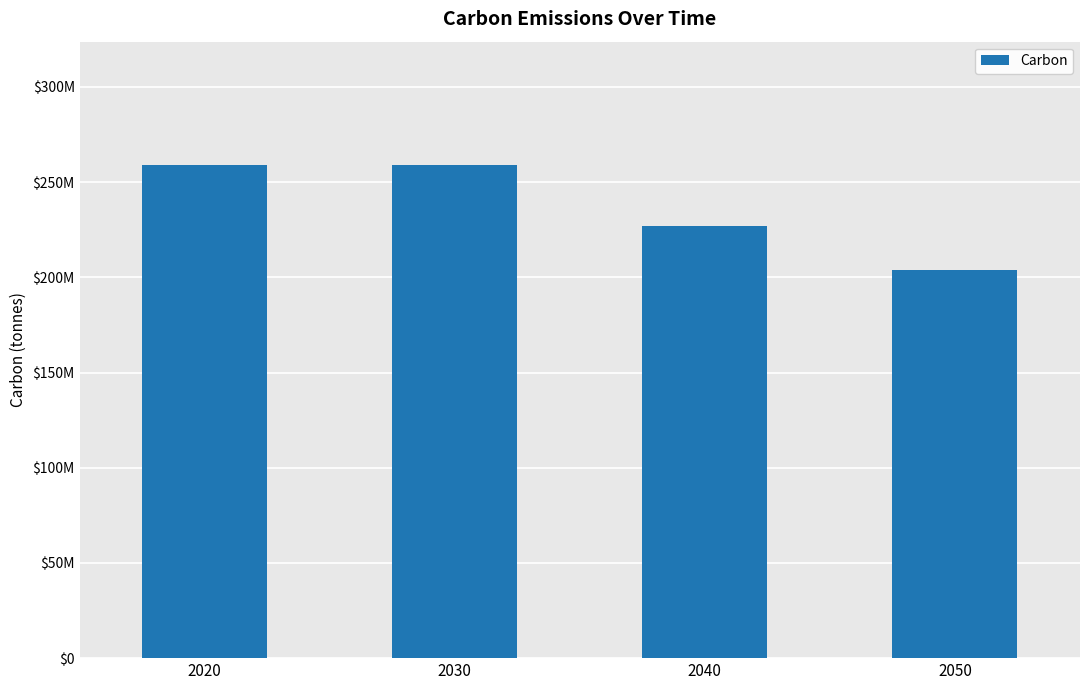

Are the bars horizontal?

No